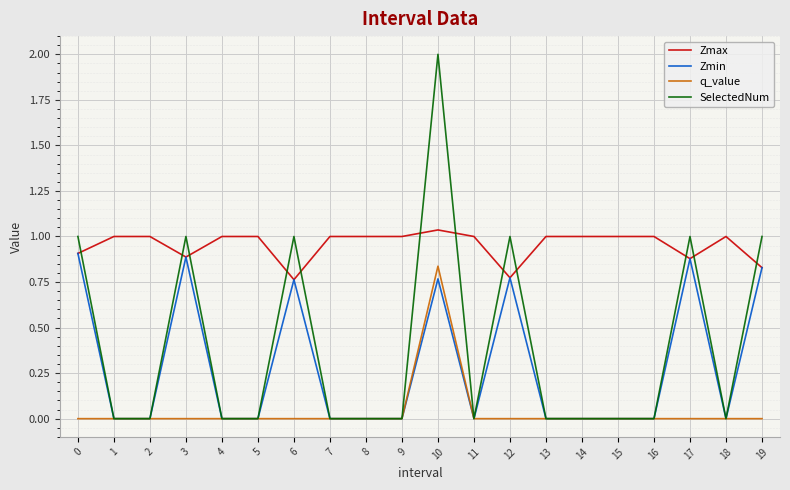

True or false: Zmax and q_value intersect in this chart.

False